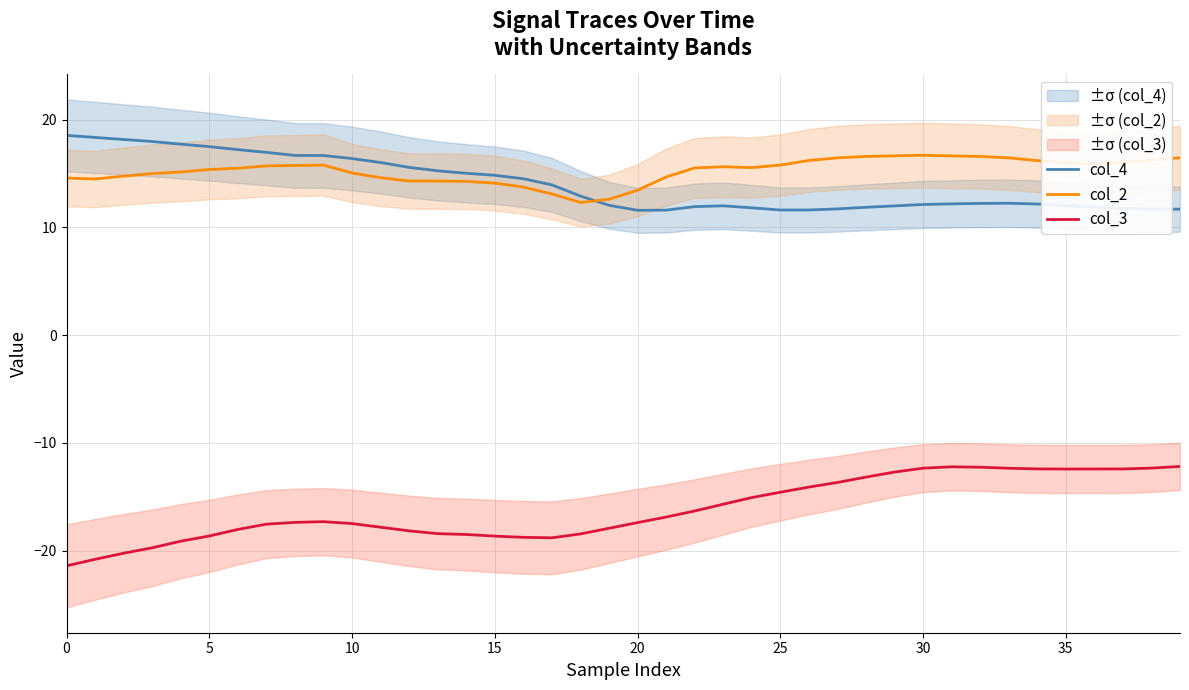

What is the sum of all col_2 values?

610.1